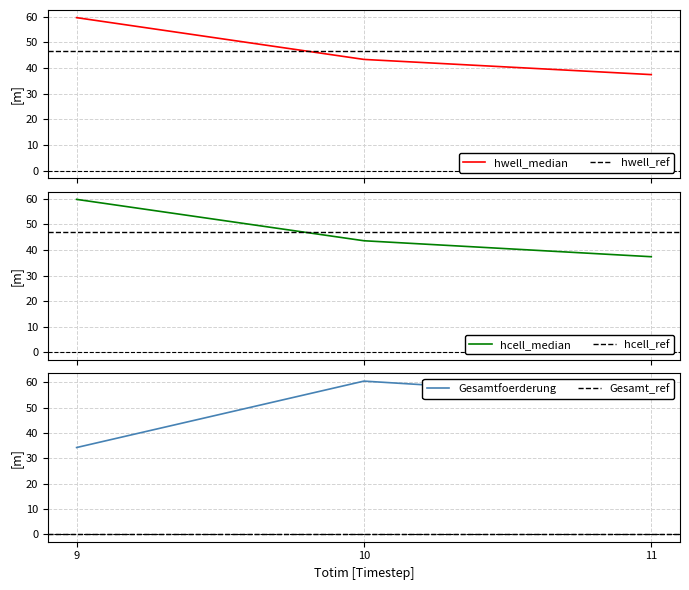

True or false: hwell_median has a value of 43.3 at 10.

True